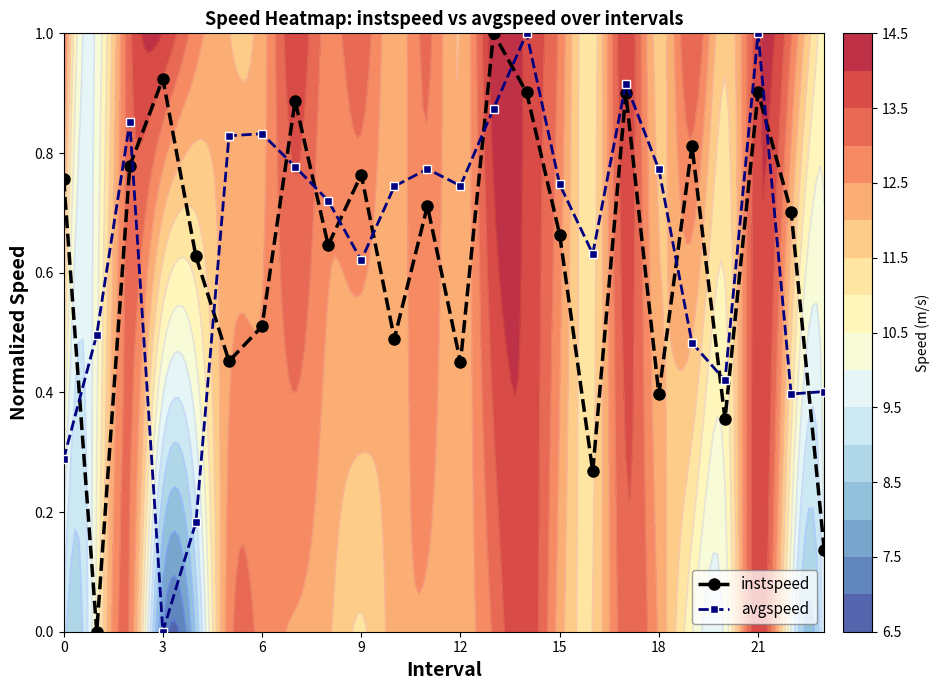

Read the avgspeed value at 22.

0.4